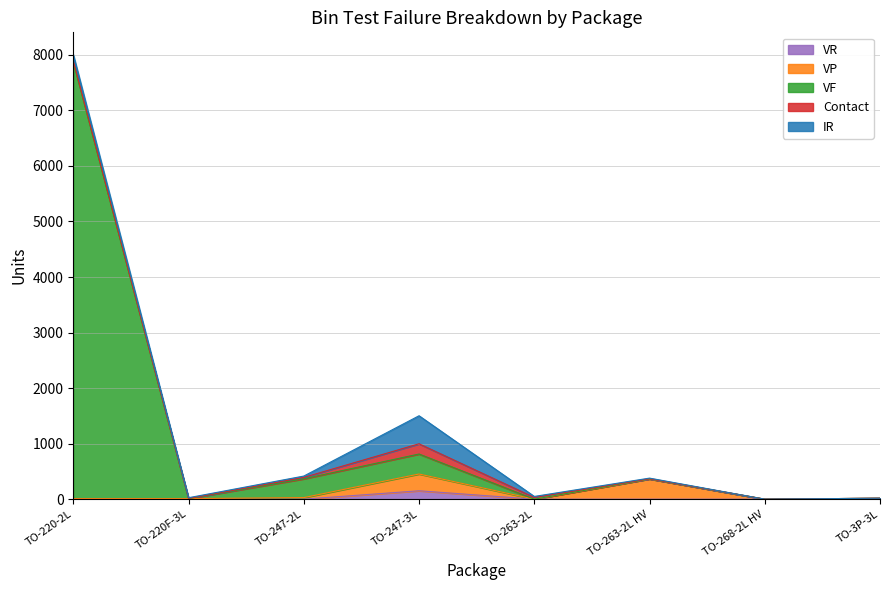

What is the average value of the VF series?

1070